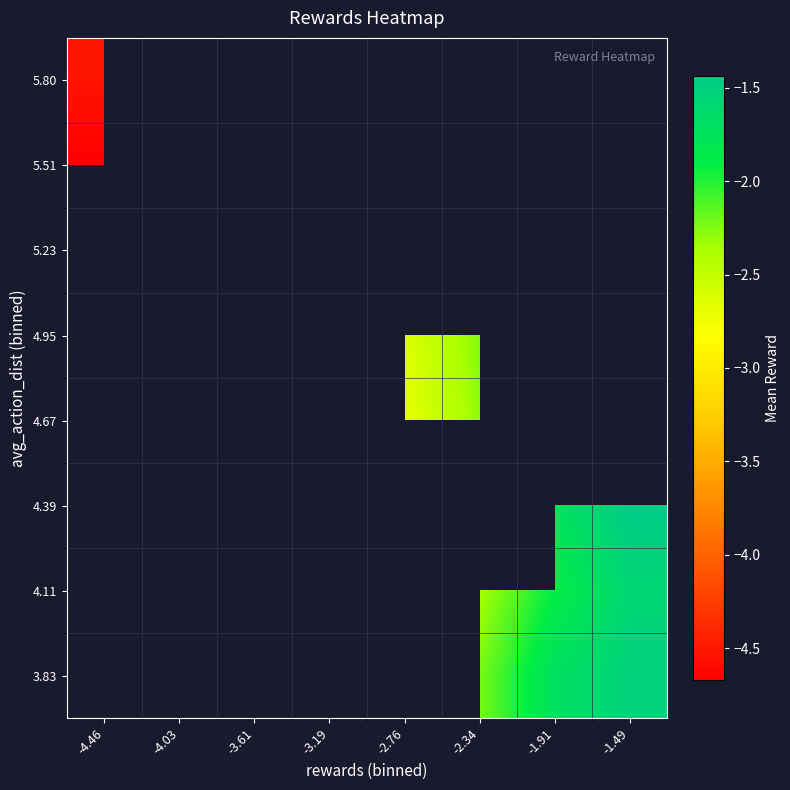

At which category does the chart reach its peak across all series?

-1.49